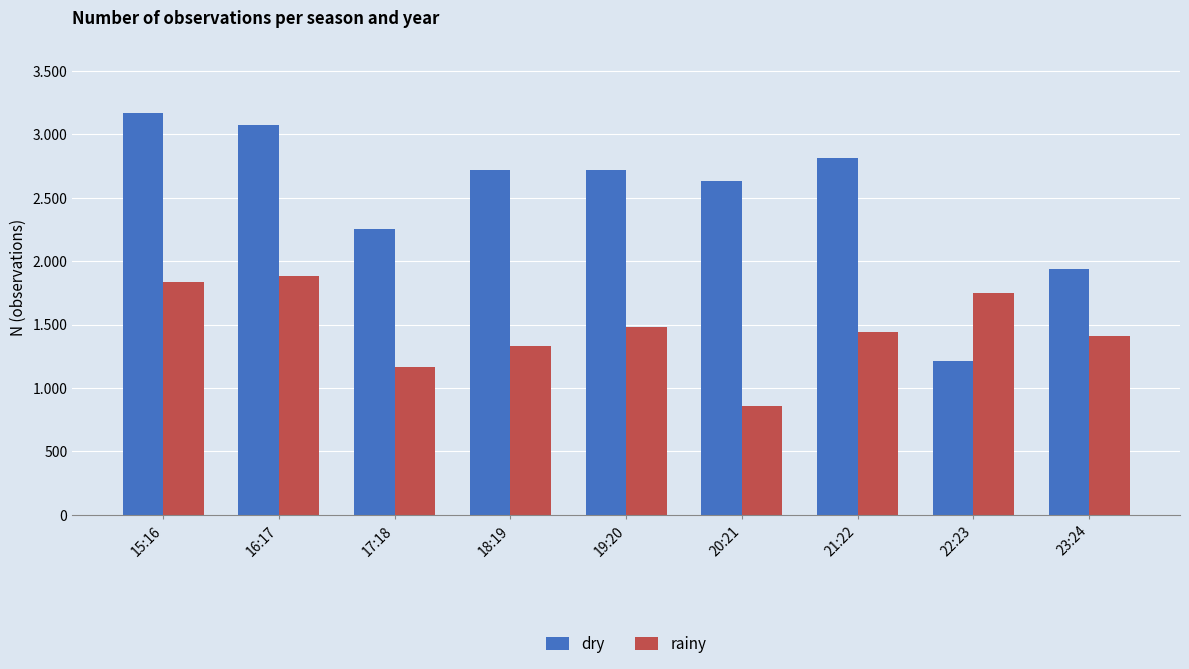

What is the spread (max minus min) of values at 15:16?

1332